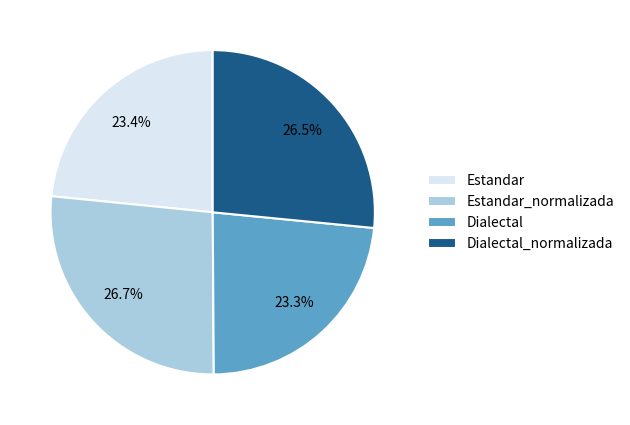

To the nearest percent, what is the difference between the largest and smallest slice percentages?

3%